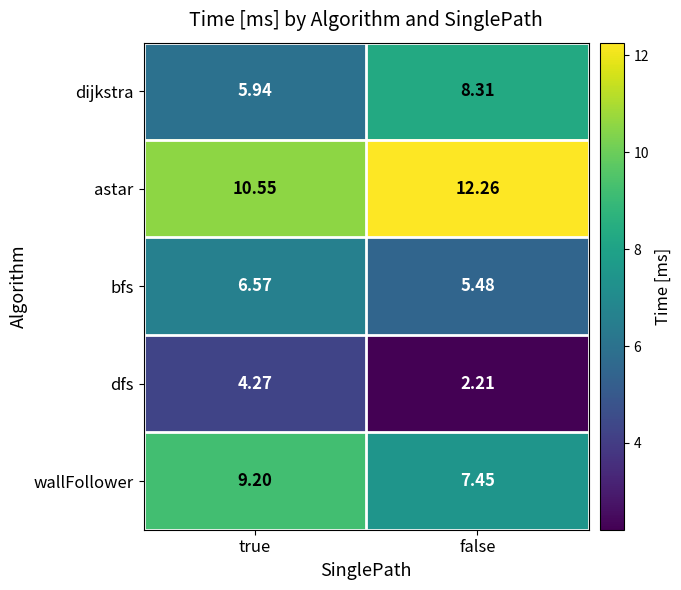

Which series changed the most between true and false?

dijkstra